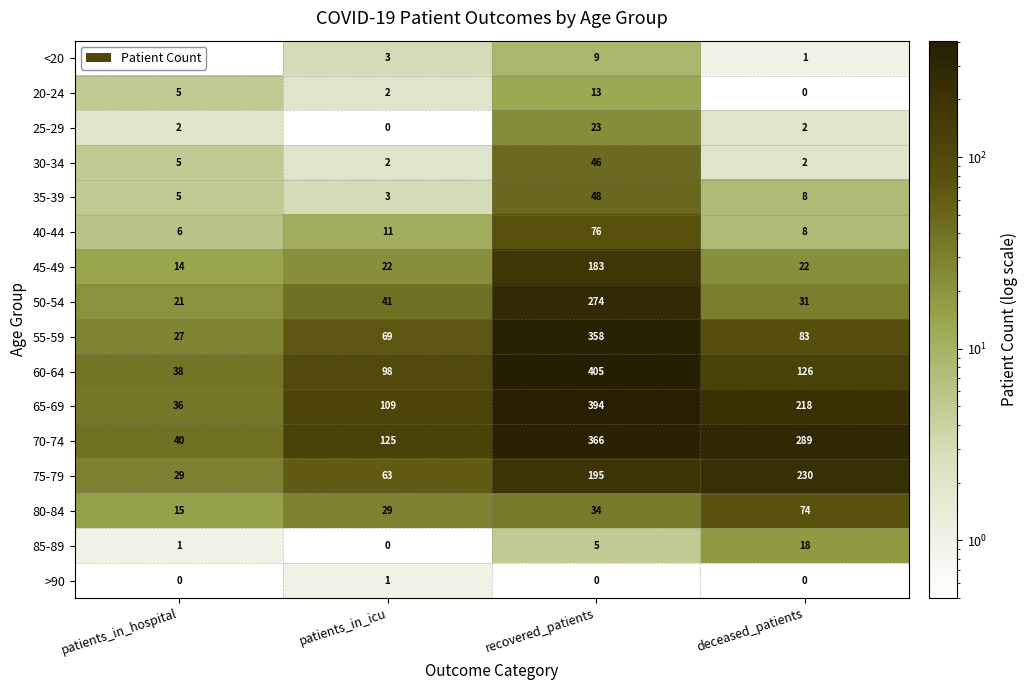

Count the number of data series in this chart.

16